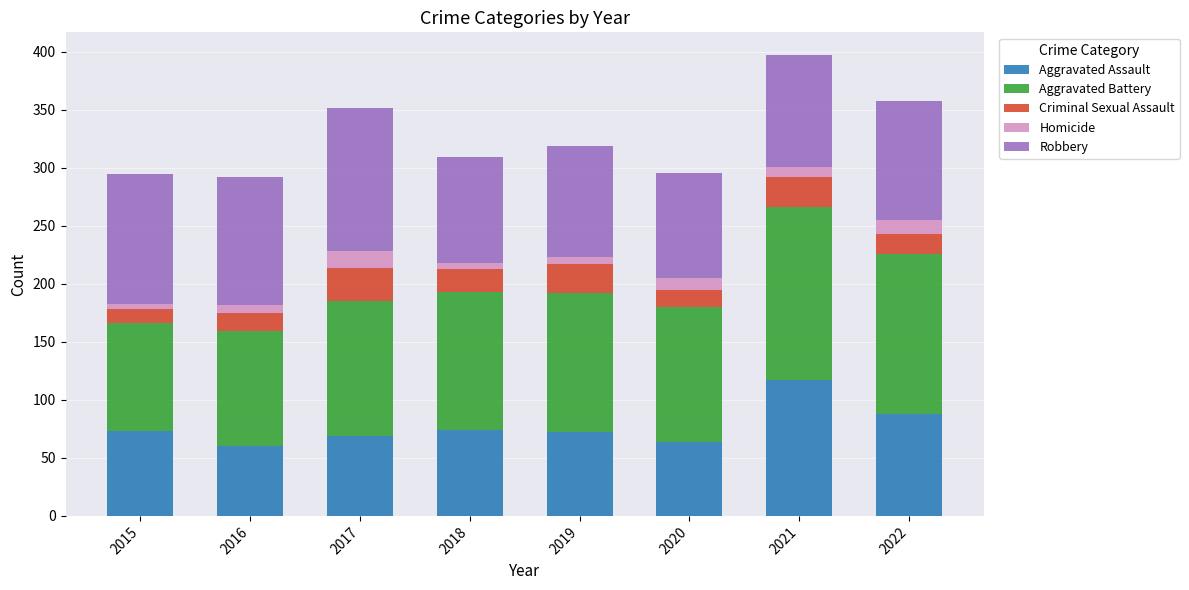

What is the total value across all series at 2020?

296